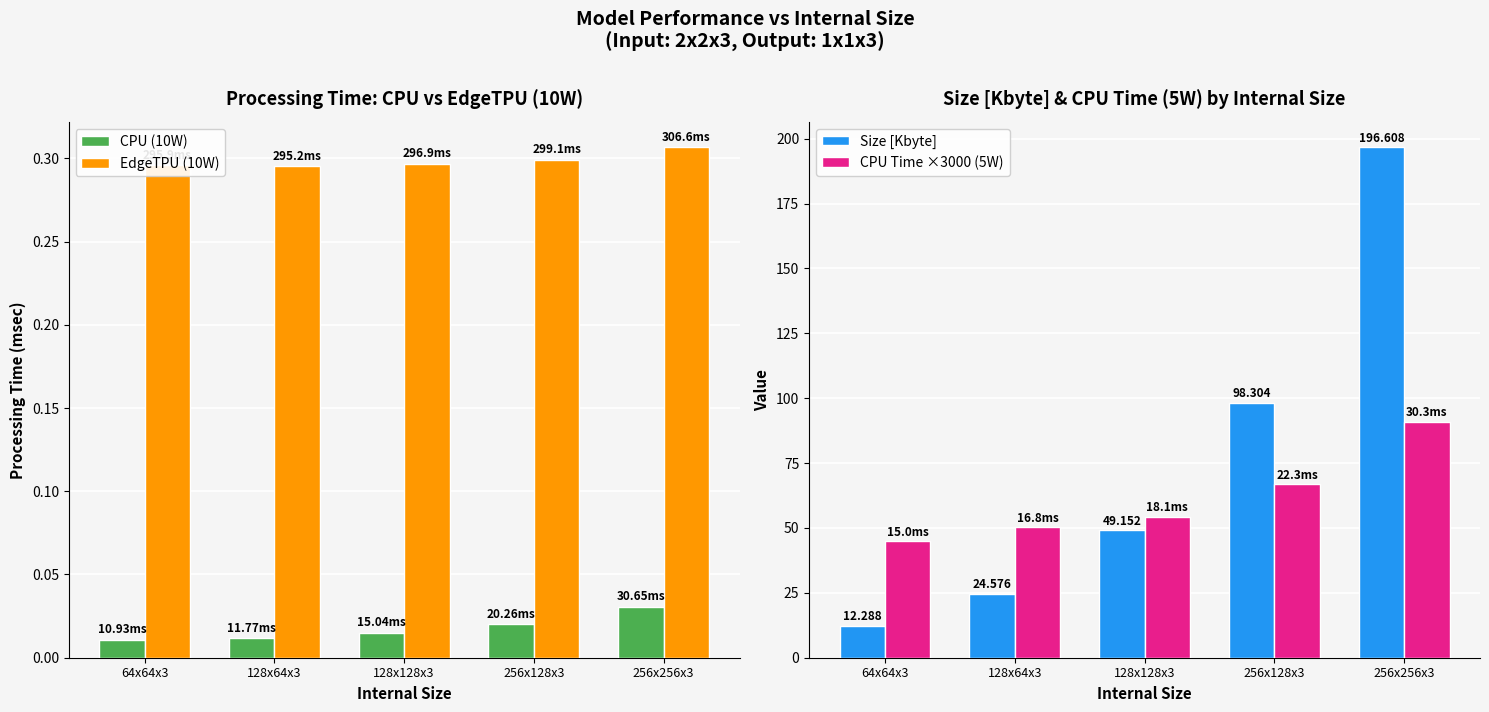

Between 256x128x3 and 128x64x3, which is larger?

256x128x3